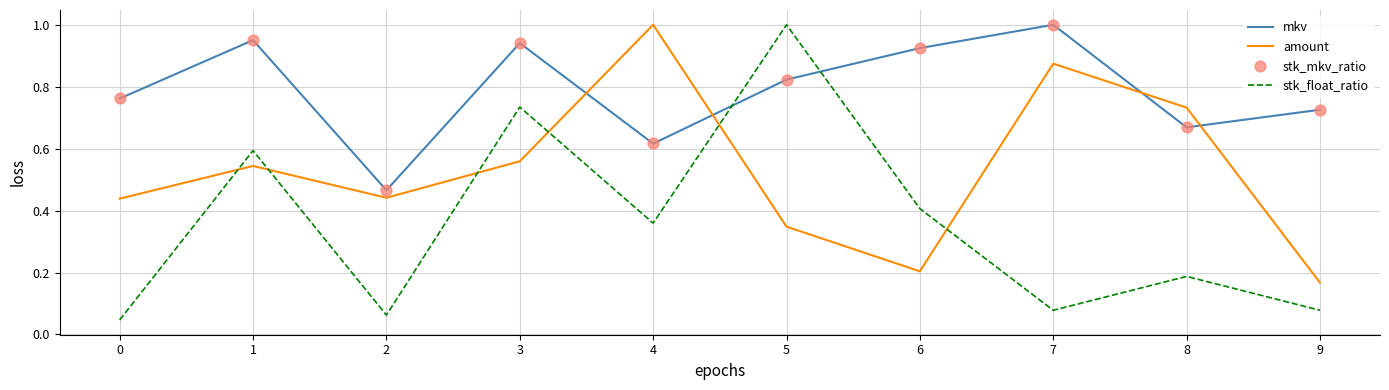

At how many categories does at least one series exceed 0?

10